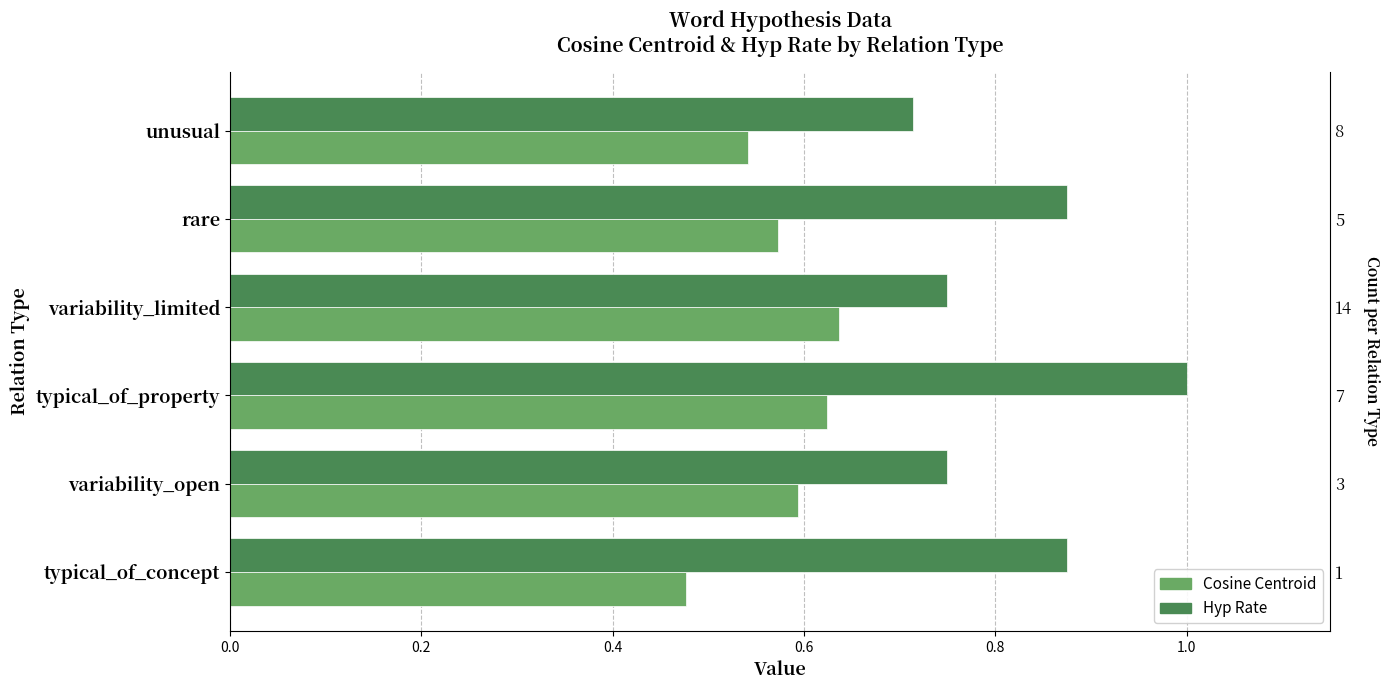

What is the difference between the maximum and minimum values in the Hyp Rate series?

0.3